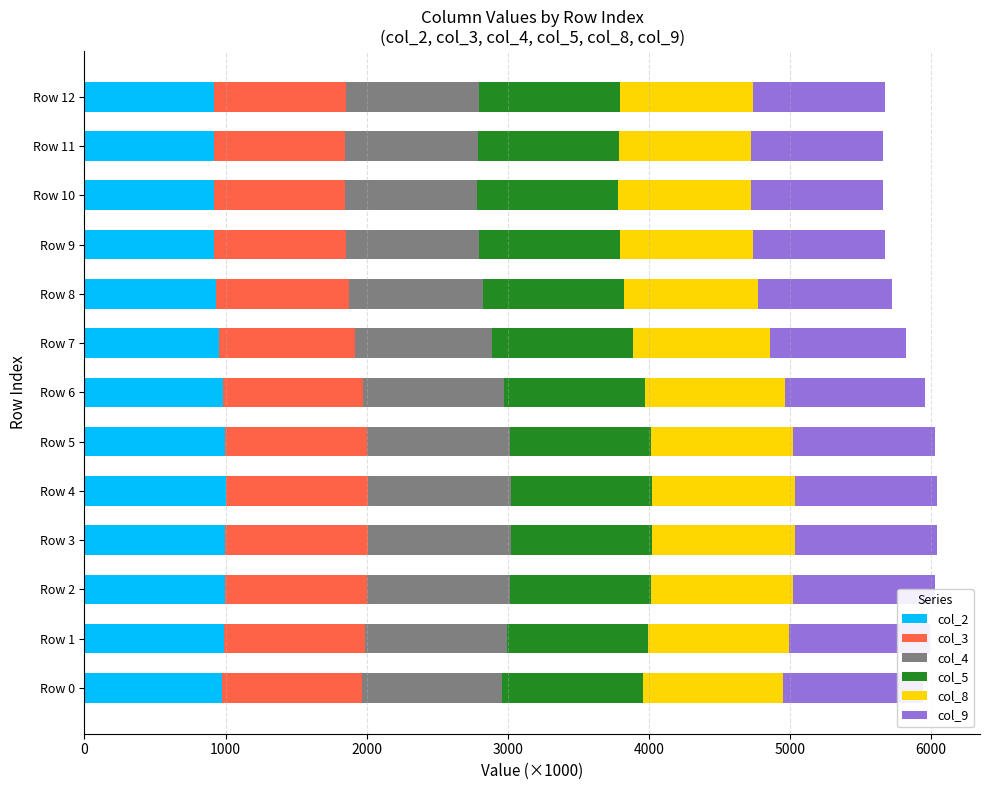

Count the number of categories in the chart.

13